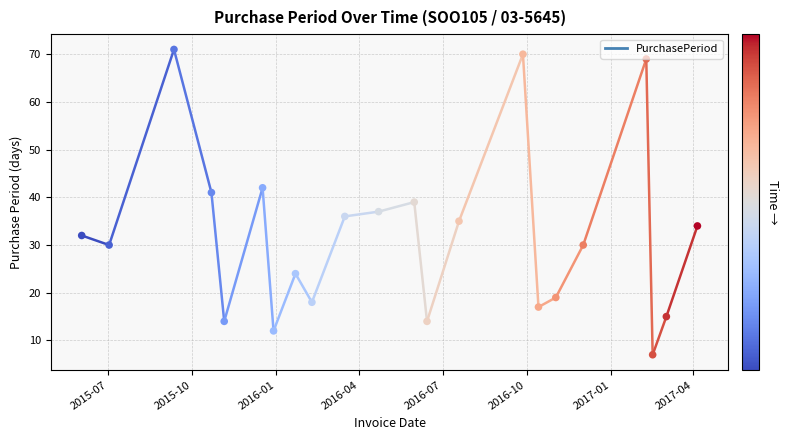

What is the range of Y values (max minus min)?

64